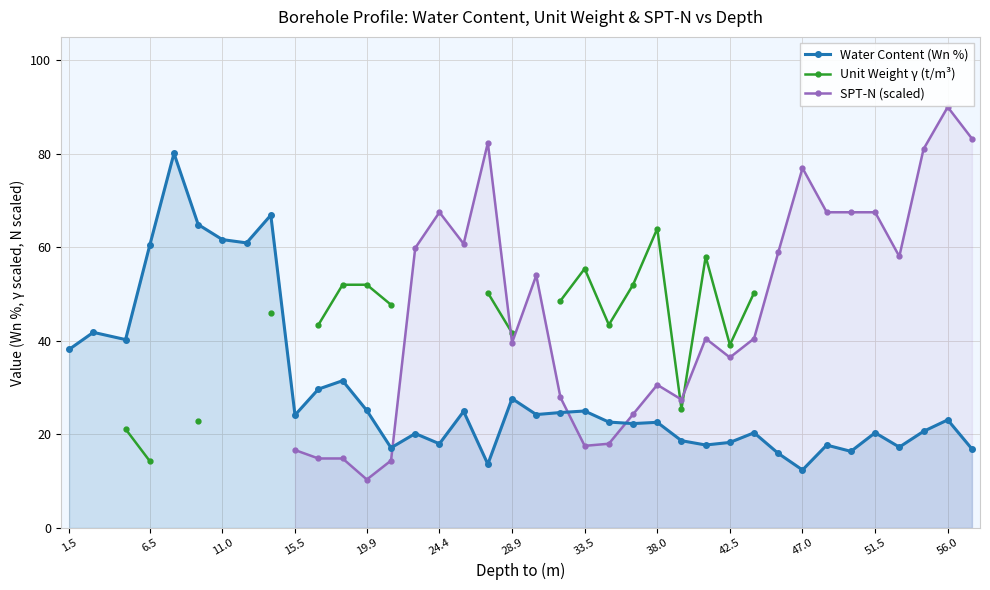

What is the lowest value of the Water Content (Wn %) series?

12.4